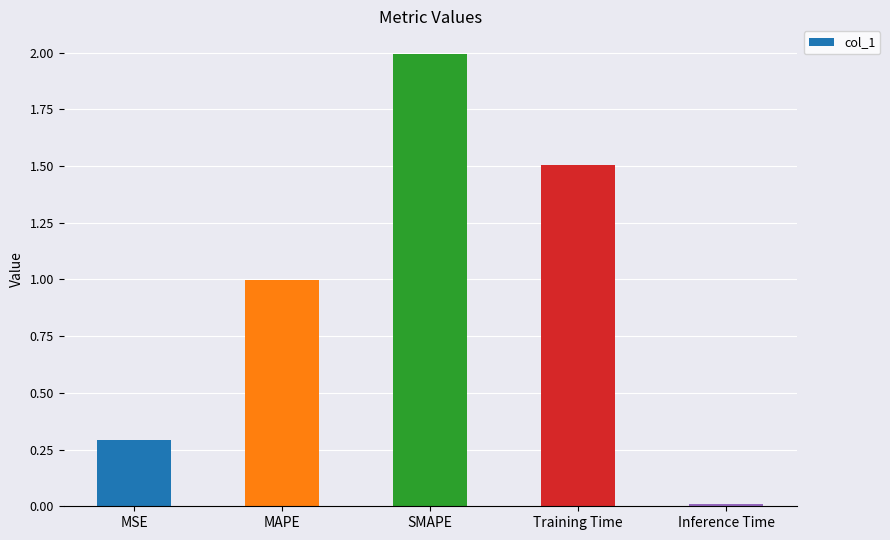

Between MAPE and Inference Time, which is larger?

MAPE